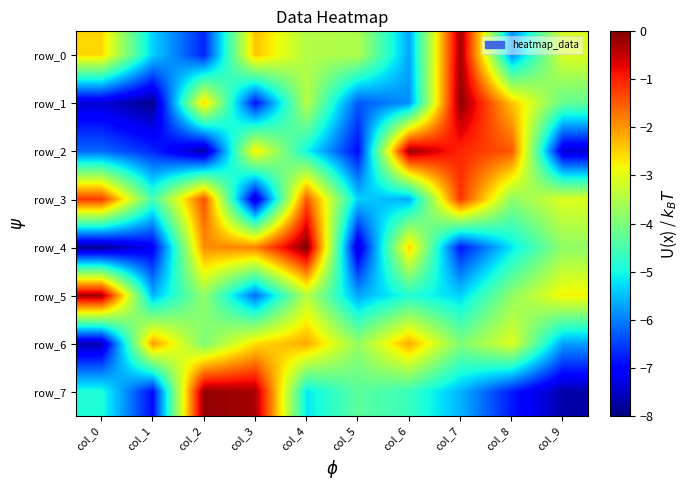

Which series changed the most between col_3 and col_5?

row_4